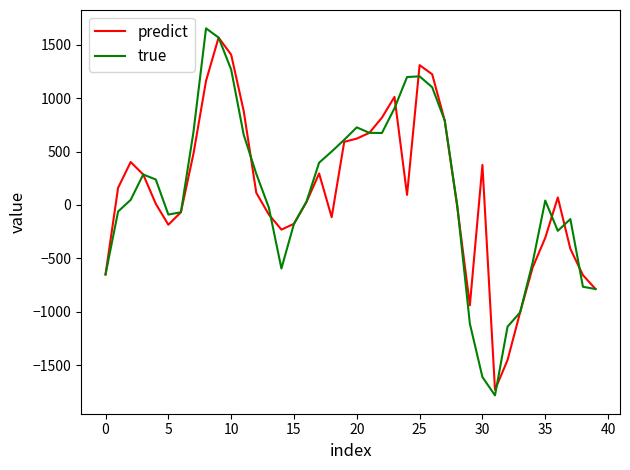

What is the minimum value shown in the chart?

-1783.2